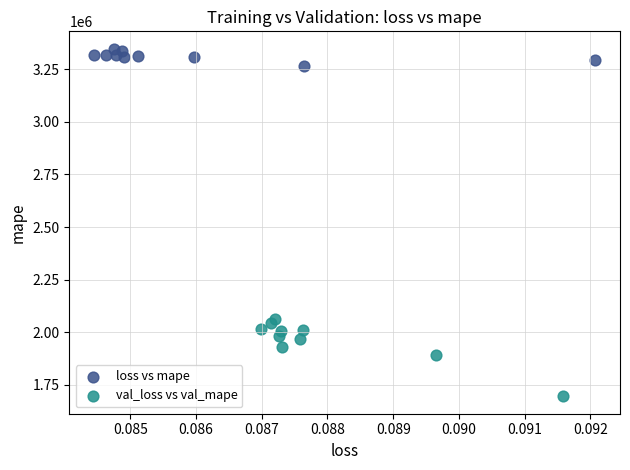

Which series reaches the minimum Y coordinate?

val_loss vs val_mape